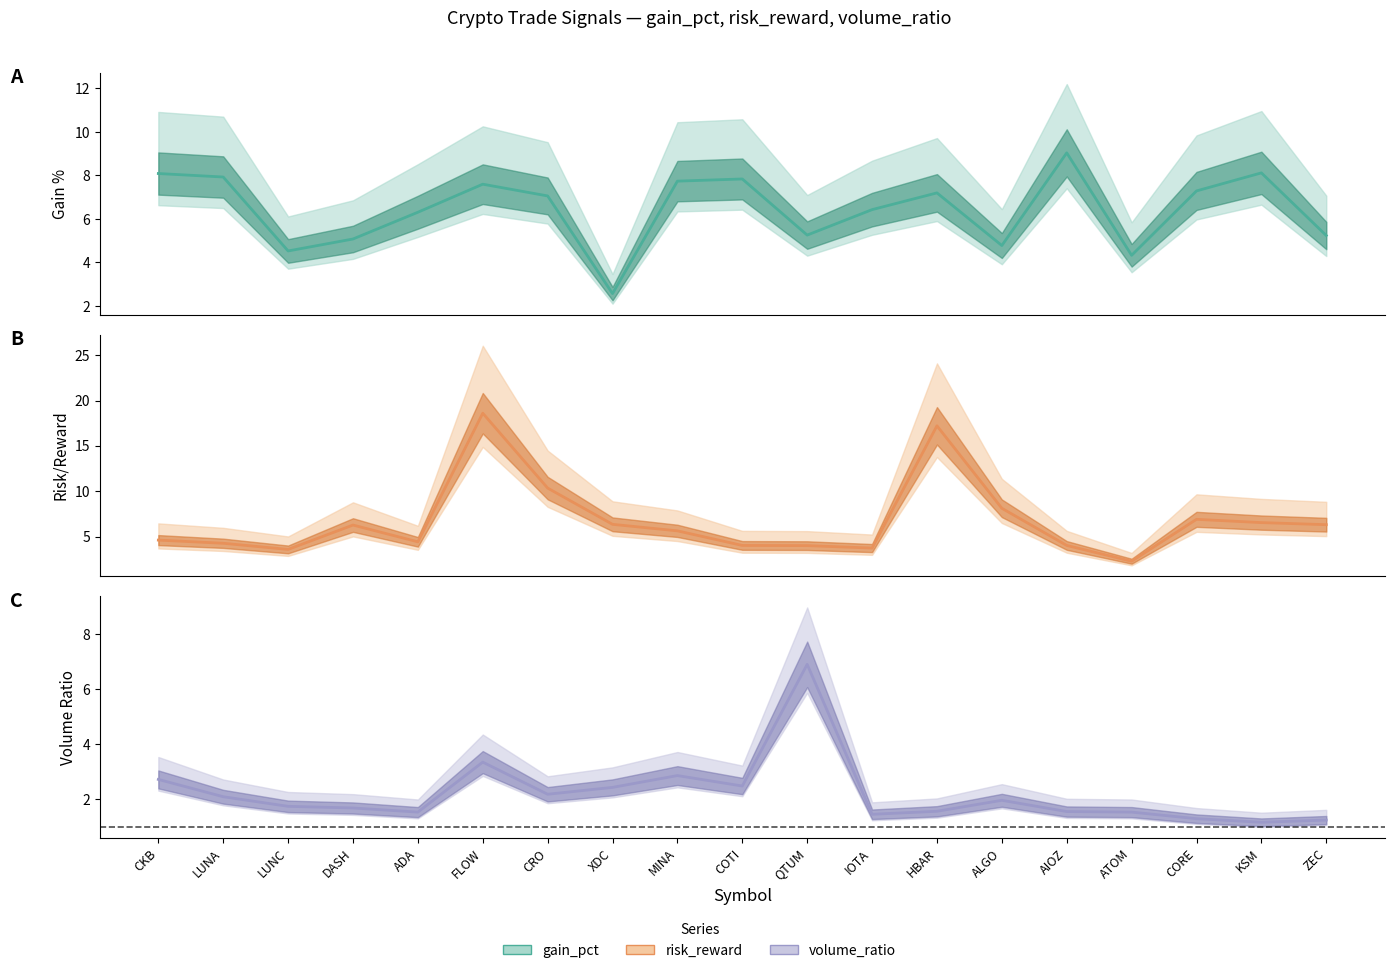

What is the label of the 18th point from the right?

LUNA